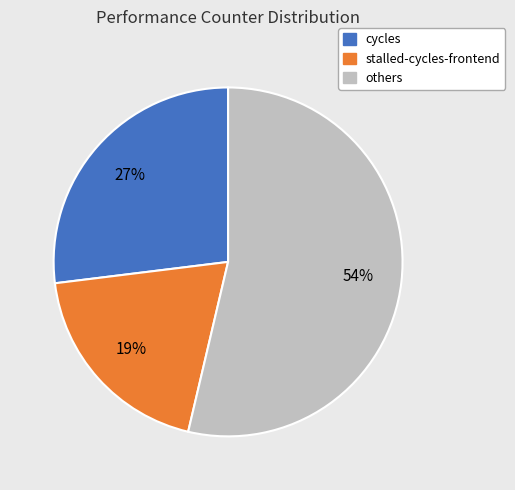

Which slice is the largest?

others